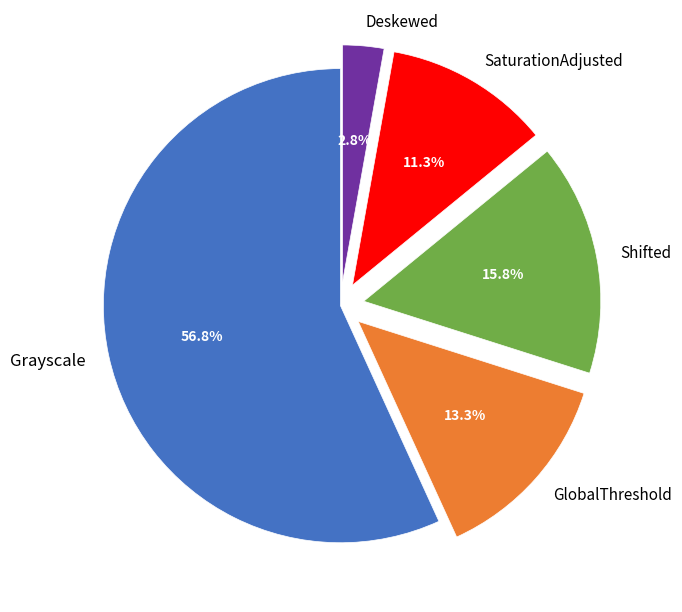

Count the number of slices in the pie.

5